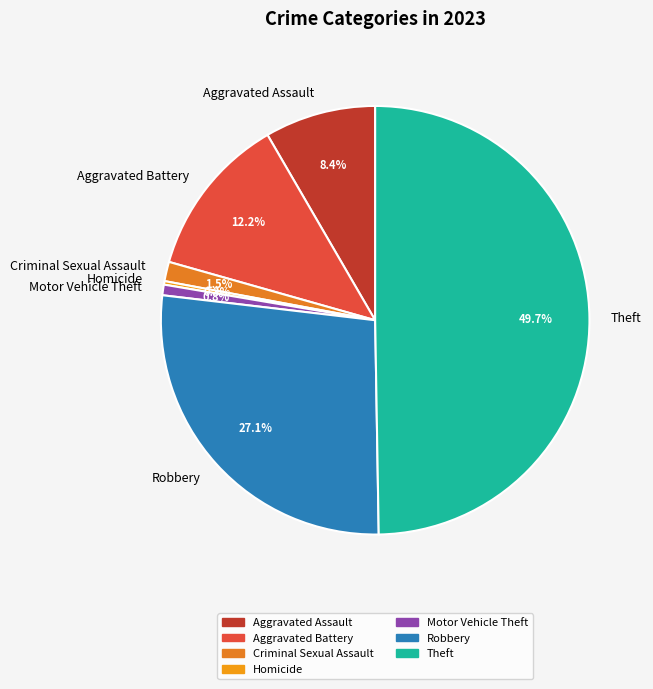

To the nearest percent, what is the combined percentage of Aggravated Battery and Theft?

62%